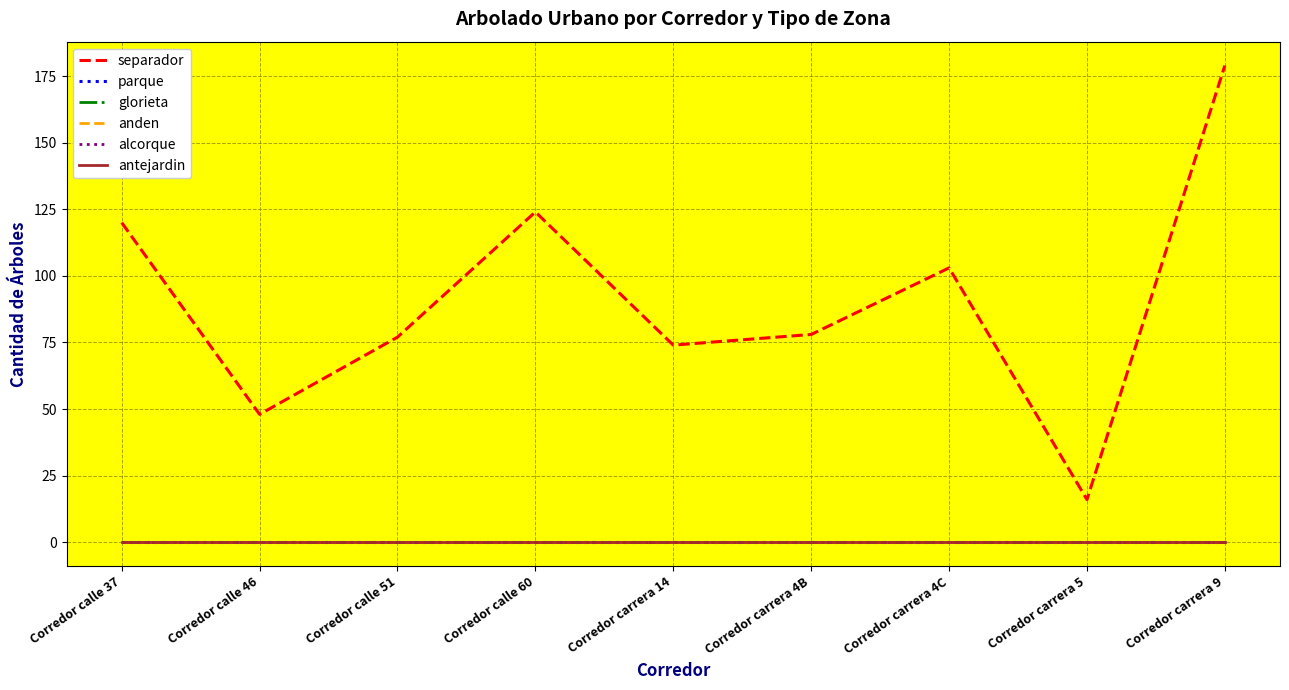

Rank the series at Corredor calle 46 from lowest to highest value.

parque, glorieta, anden, alcorque, antejardin, separador